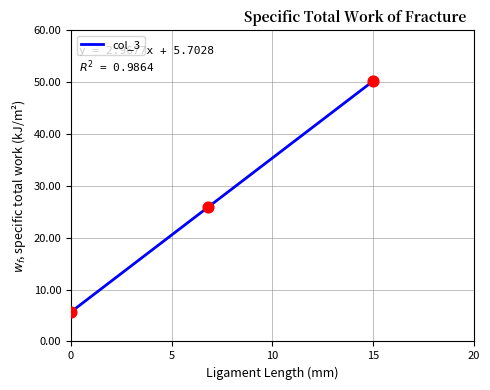

What is the difference between the maximum and minimum values?

44.5